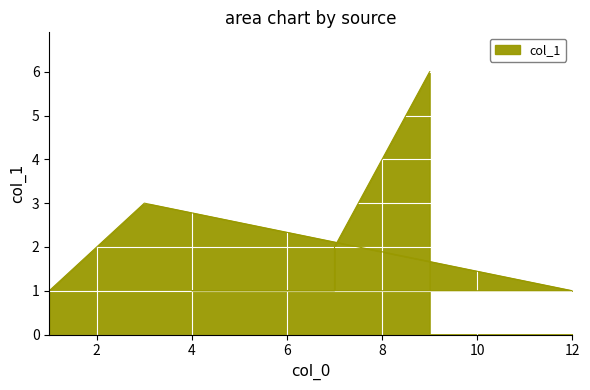

True or false: the data shows 1 at 12.

False